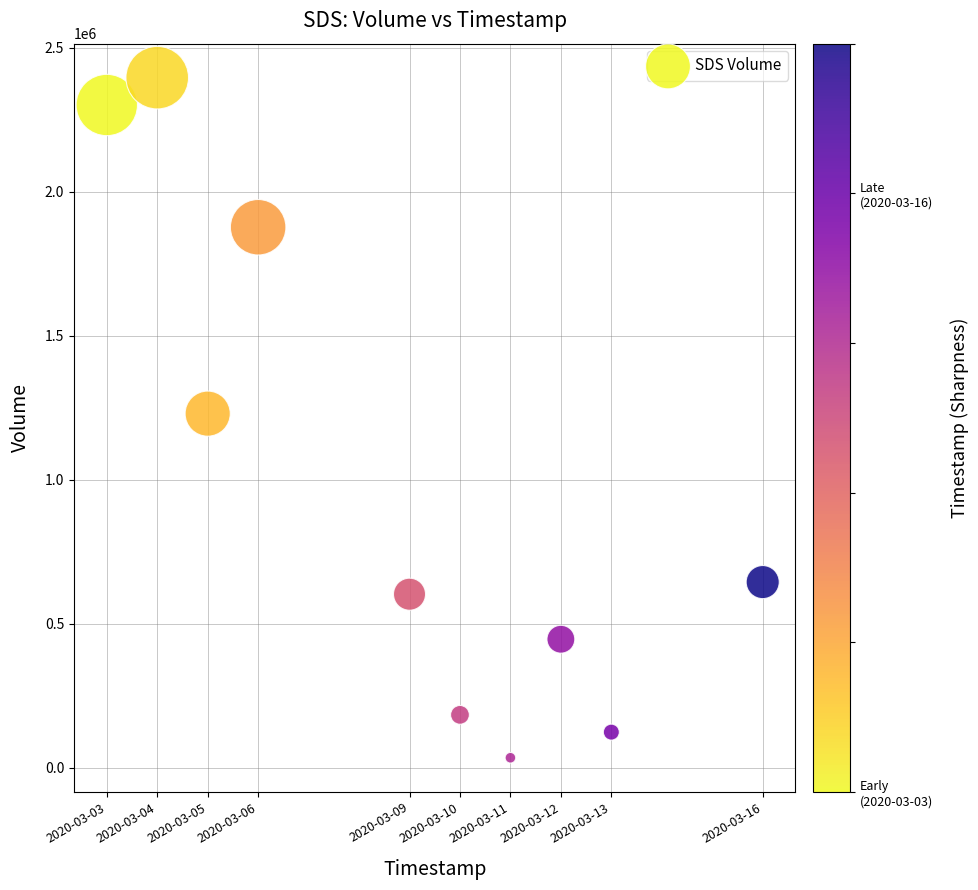

What is the average Y value?

983410